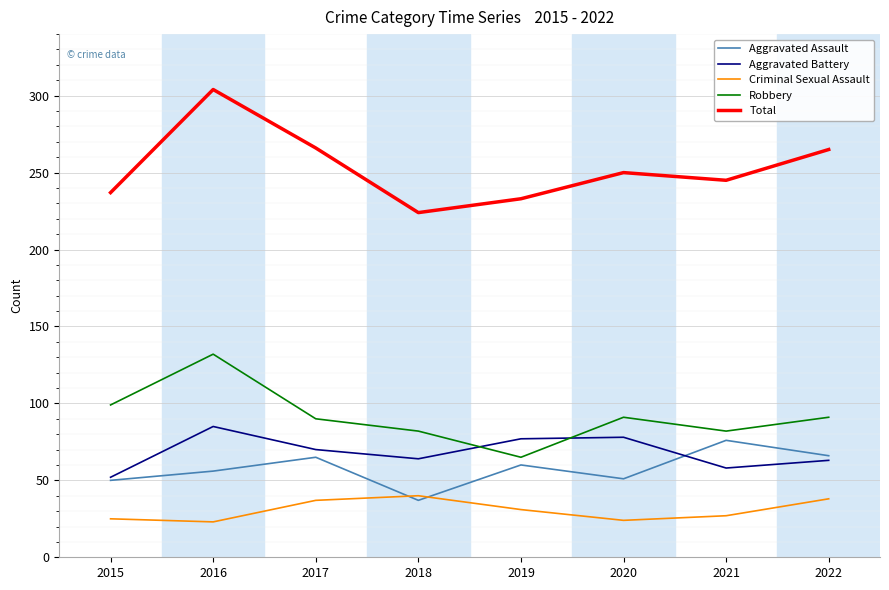

What is the difference between the highest and lowest values at 2022?

227